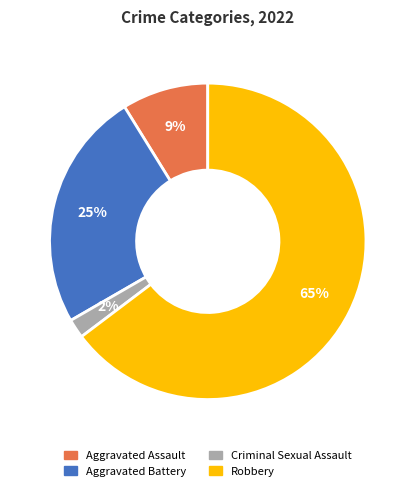

True or false: Criminal Sexual Assault accounts for 12% of the total.

False